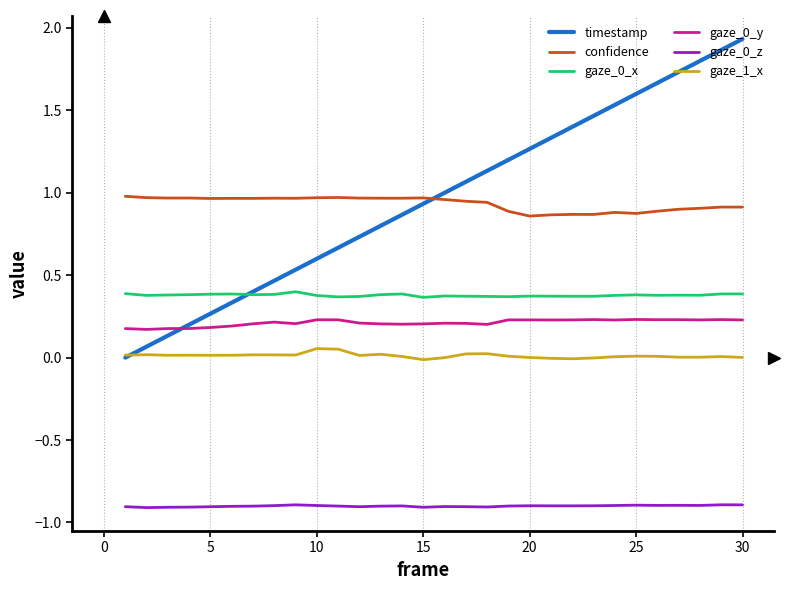

After their last crossing, which series has the higher values: gaze_0_y or timestamp?

timestamp